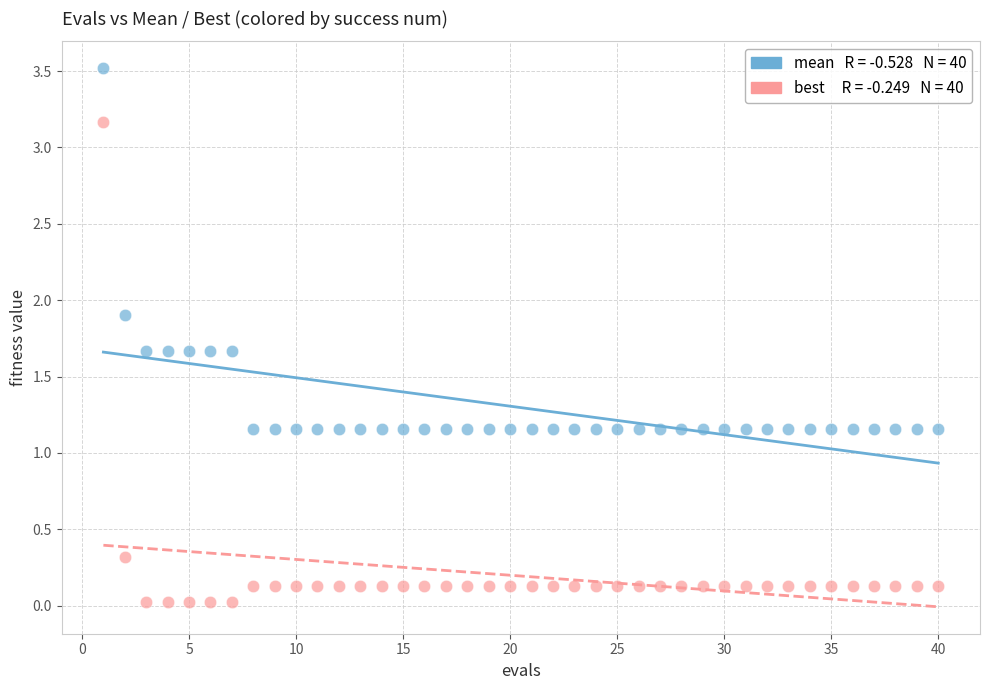

Across all data points, what is the range of Y values (max minus min)?

3.5